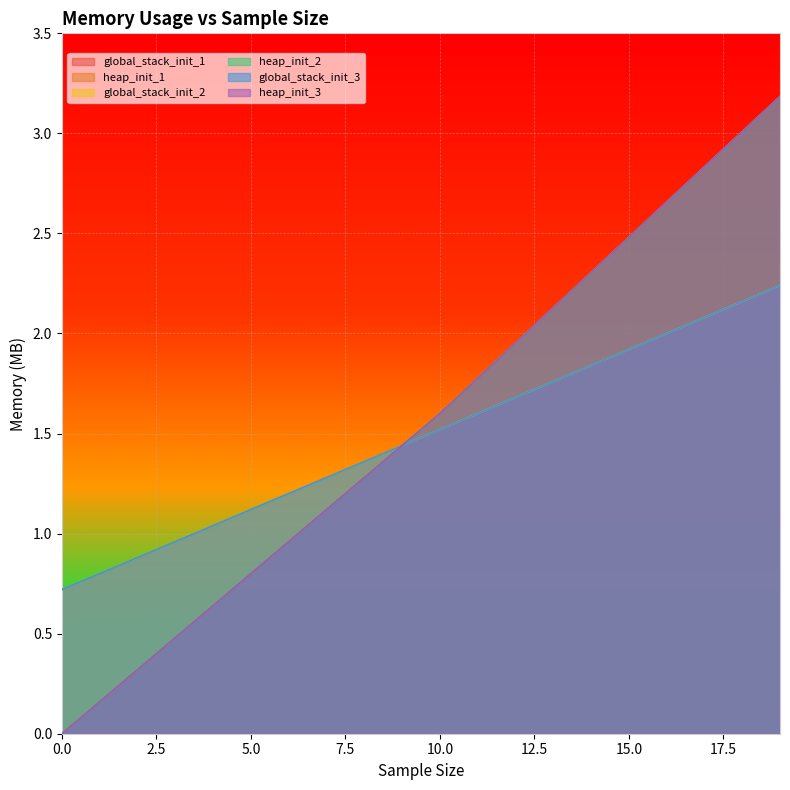

What is the difference between the highest and lowest values at 2?

0.6